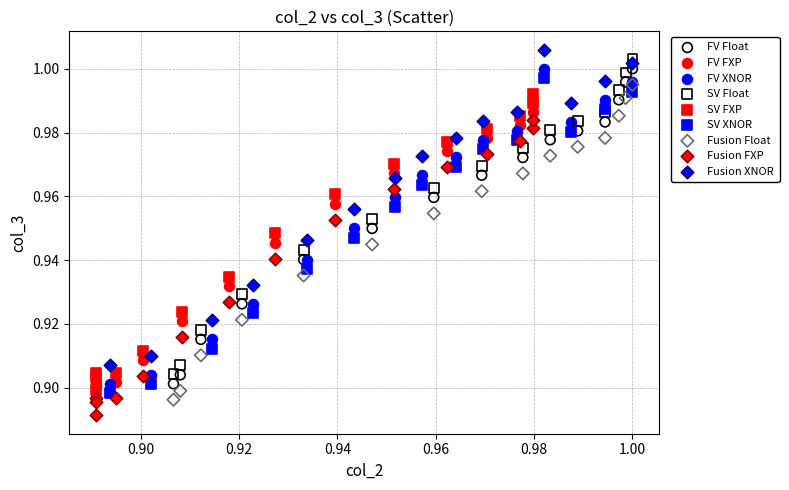

Which series reaches the minimum Y coordinate?

Fusion FXP